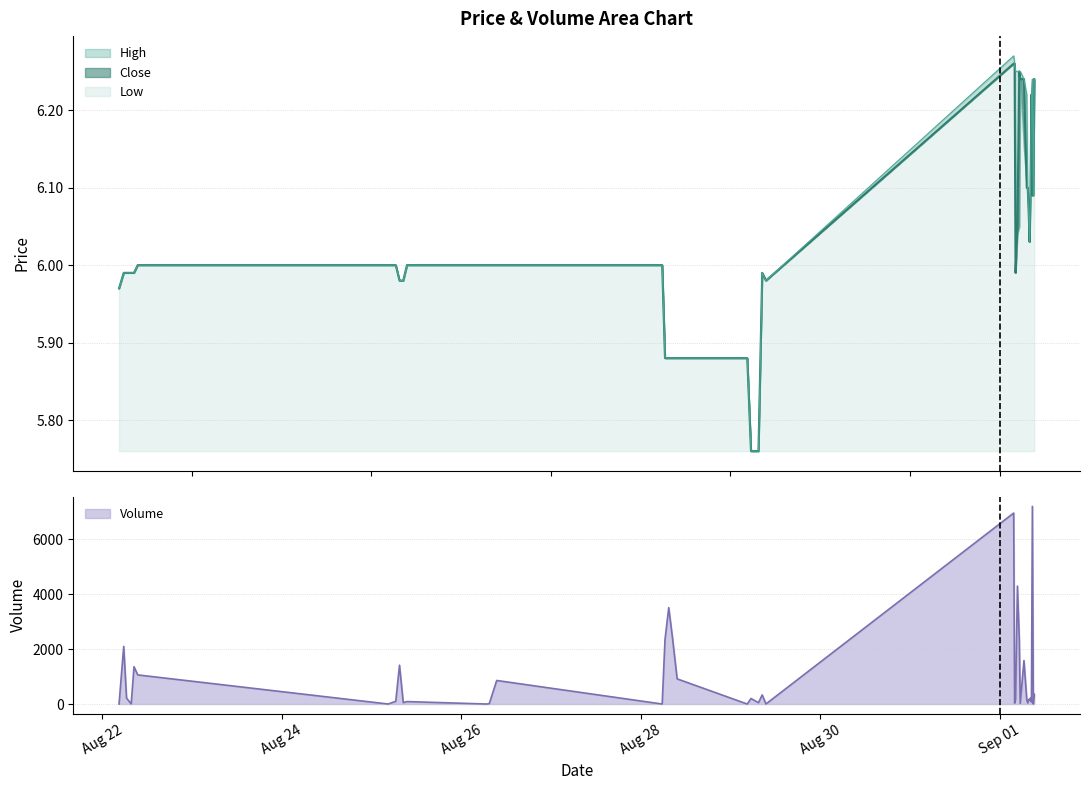

The value of Volume at 2025-09-01 08:30 is 75.0. True or false?

True